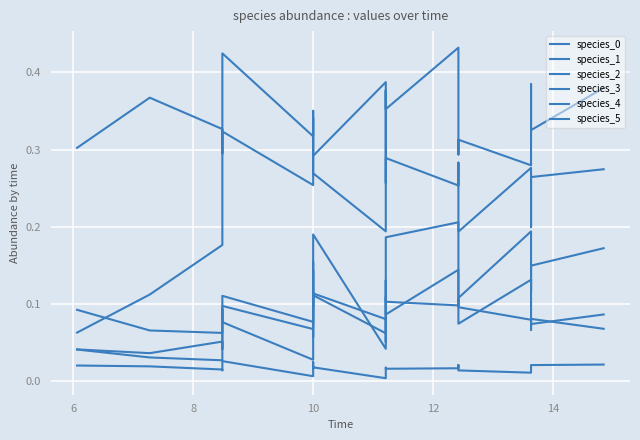

How many interior local peaks does the species_5 series have?

5